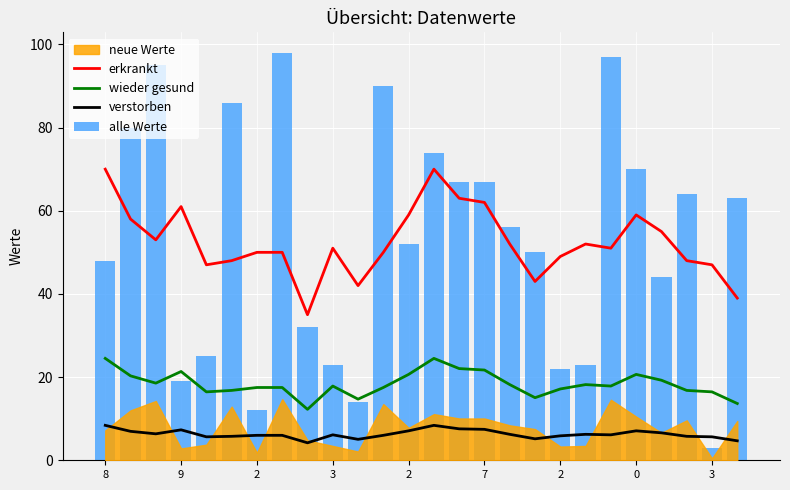

Where is verstorben nearest to the value 6?

2